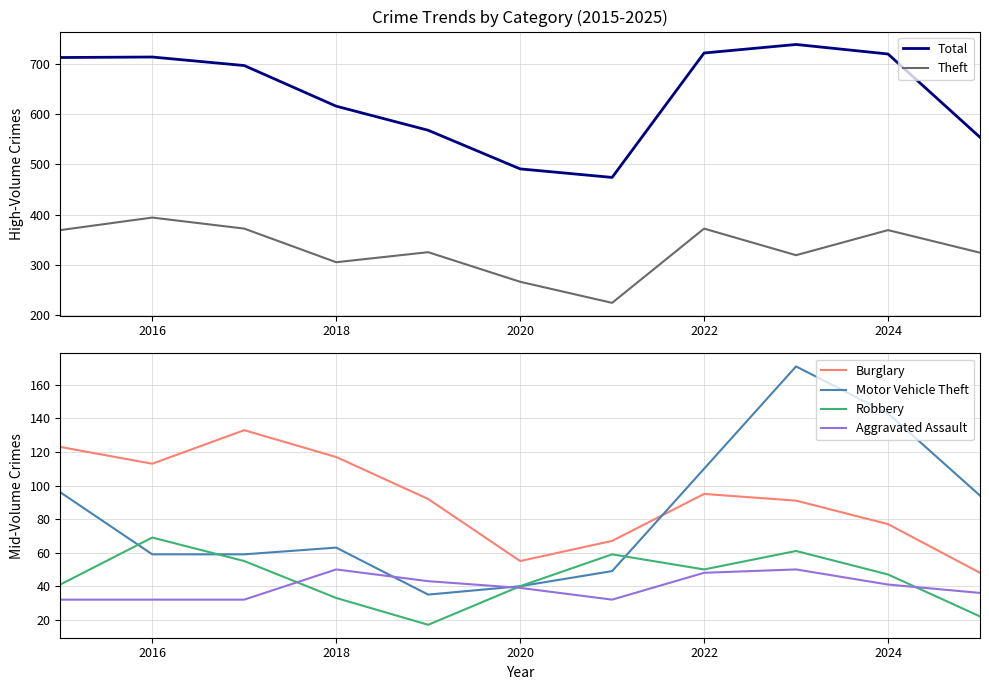

What is the approximate value of Burglary at 2016, to the nearest 5?

115